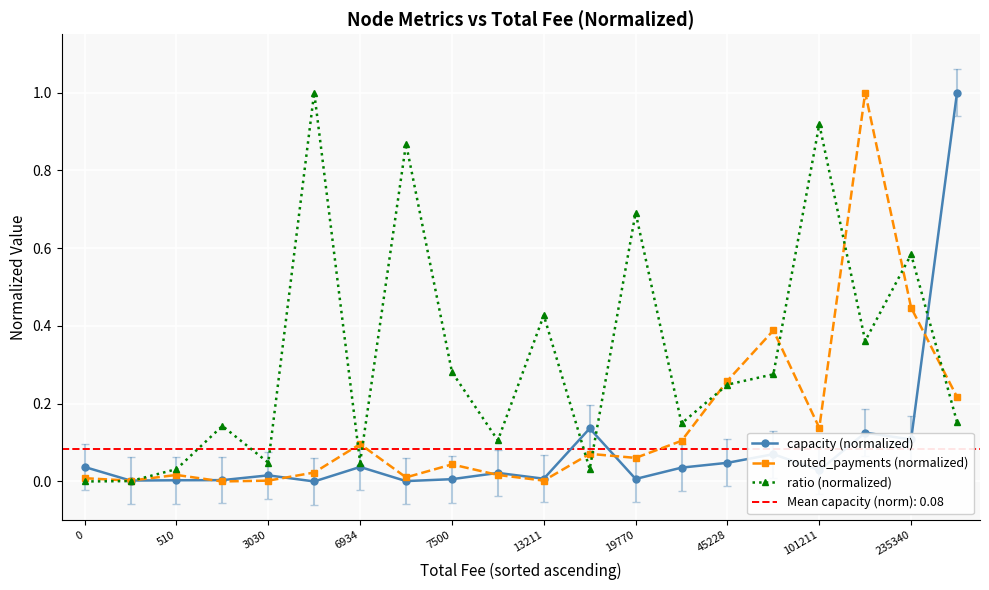

True or false: ratio (normalized) has more than 1 interior local peaks.

True